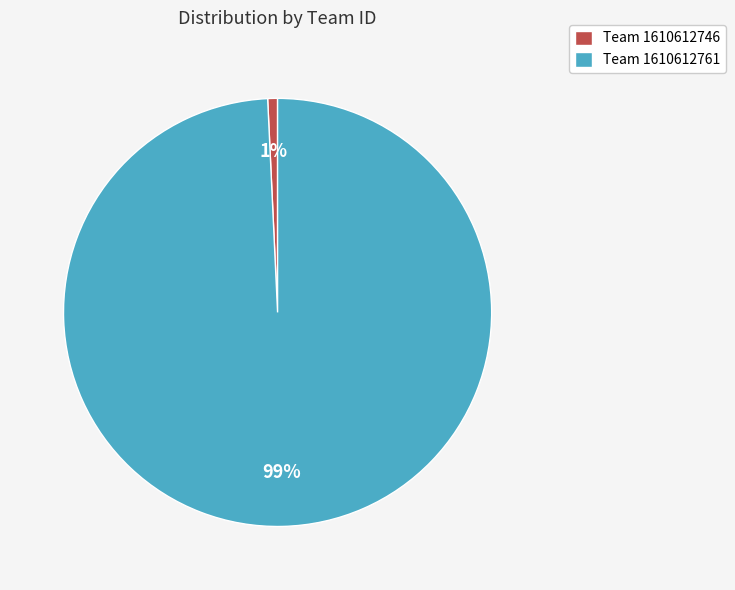

Which has a higher value, Team 1610612761 or Team 1610612746?

Team 1610612761